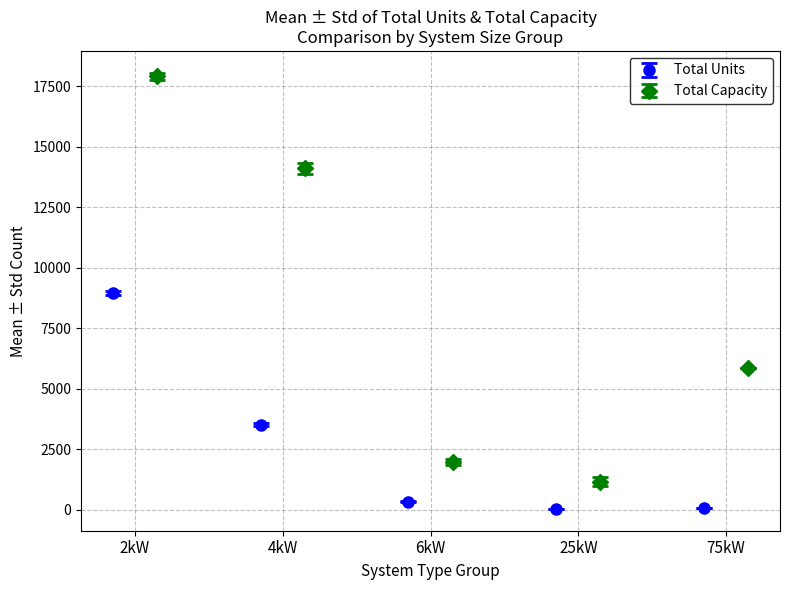

What is the value of the Total Units point at the 2nd from the left?

3526.5